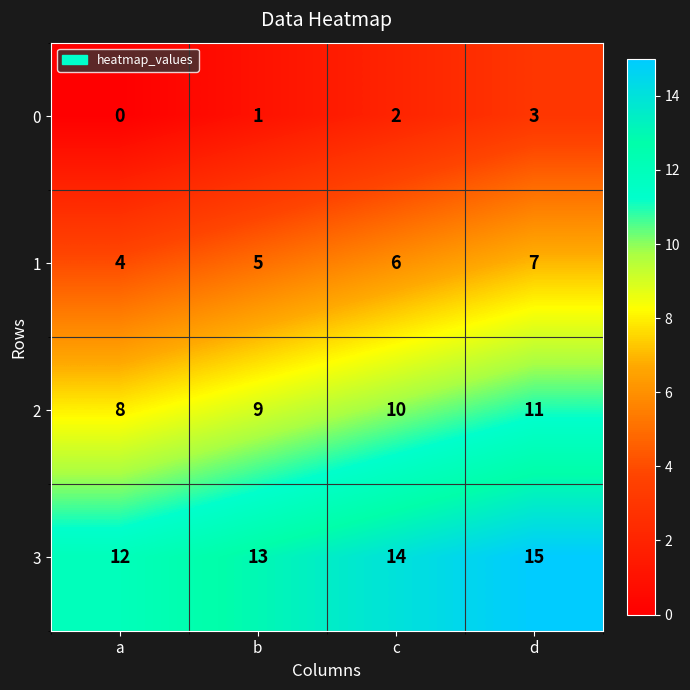

What is the difference between the maximum and minimum values in the 0 series?

3